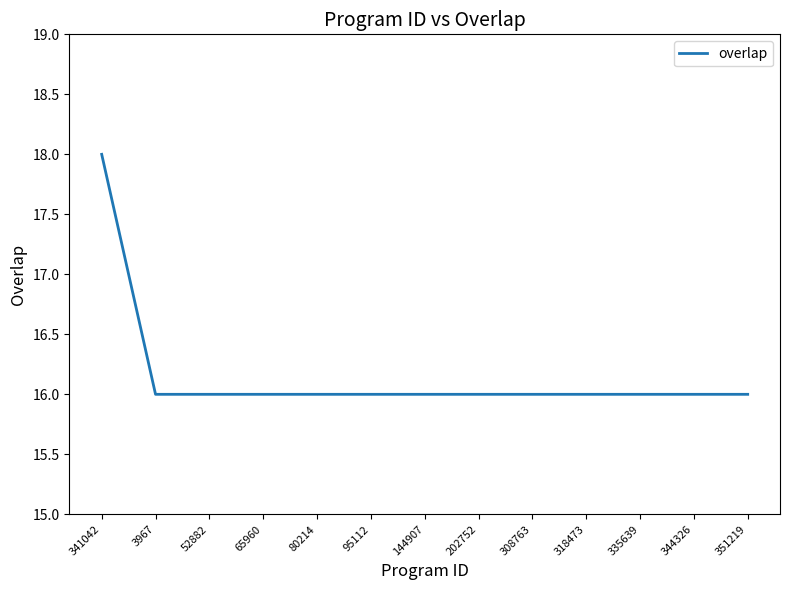

What is the maximum value shown in the chart?

18